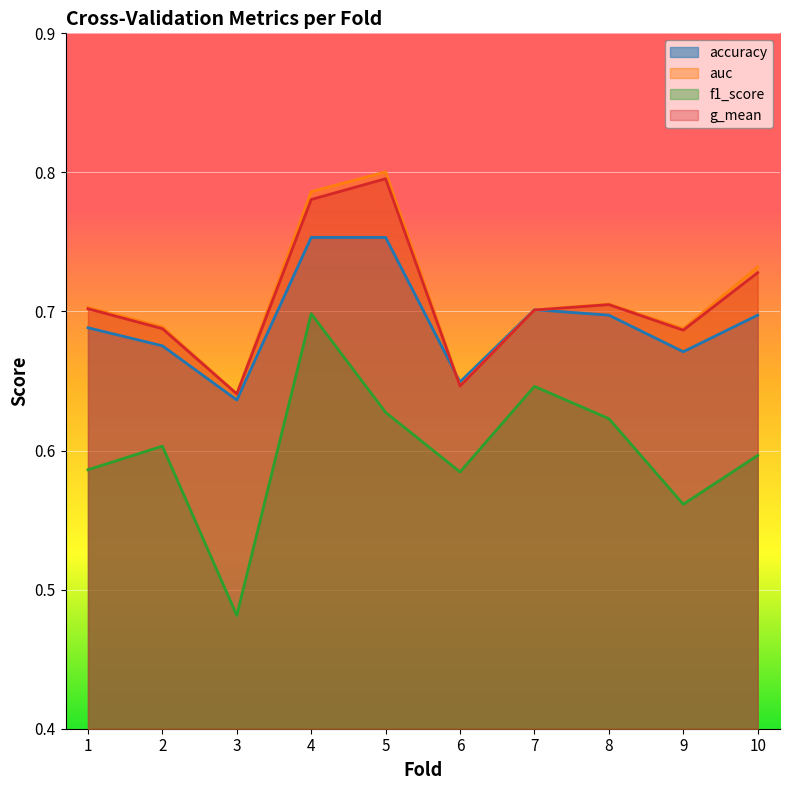

What is the value of the f1_score point at the 10th from the left?

0.6